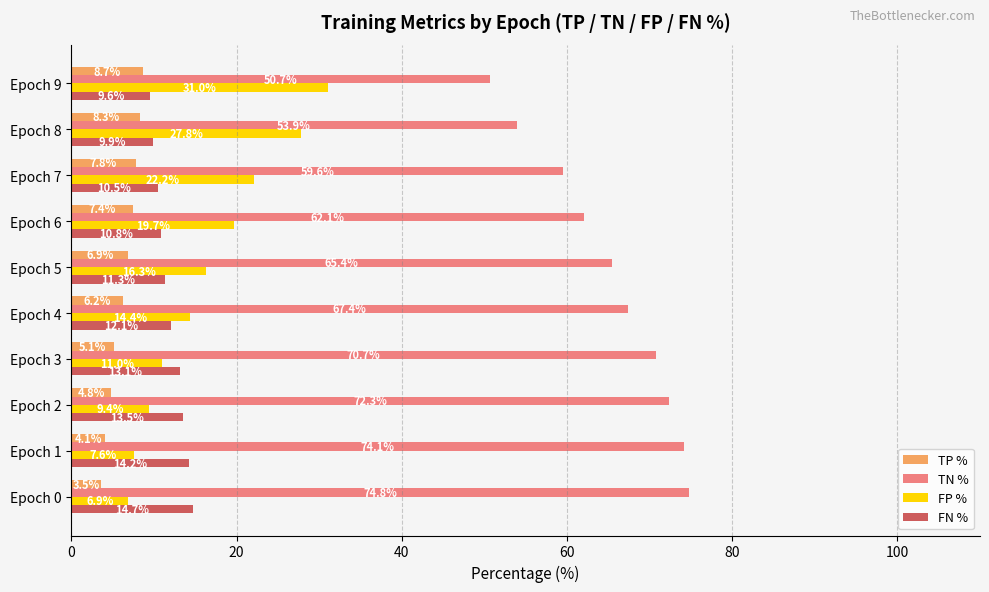

What is the spread (max minus min) of values at Epoch 7?

51.8